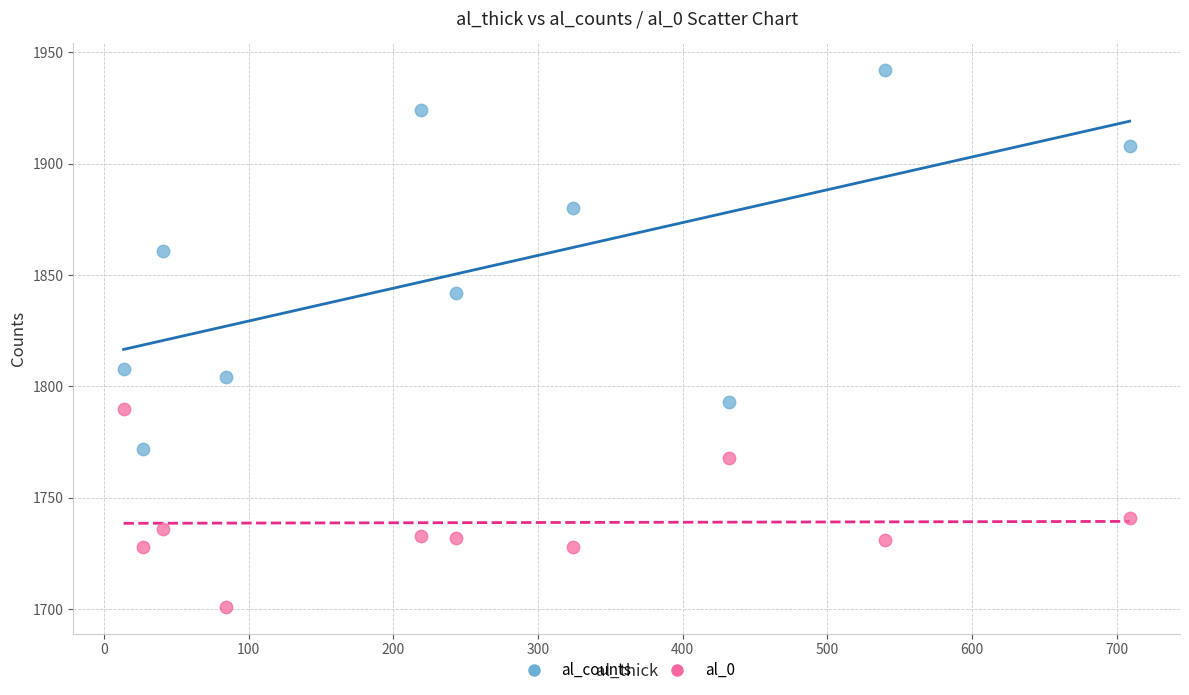

Which series contains the lowest Y value?

al_0